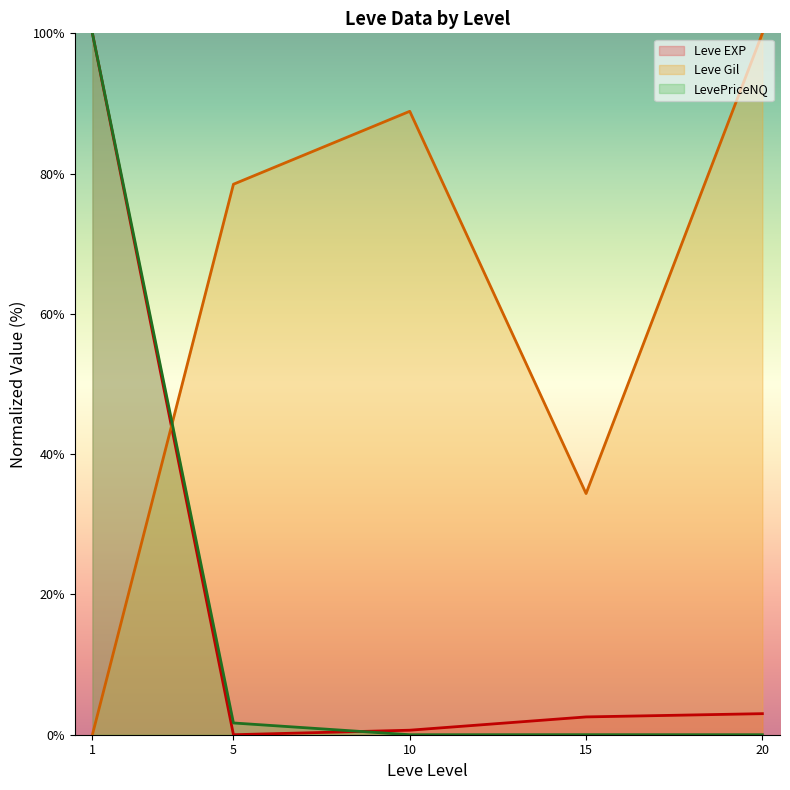

What is the difference between the highest and lowest values at 10?

88.9